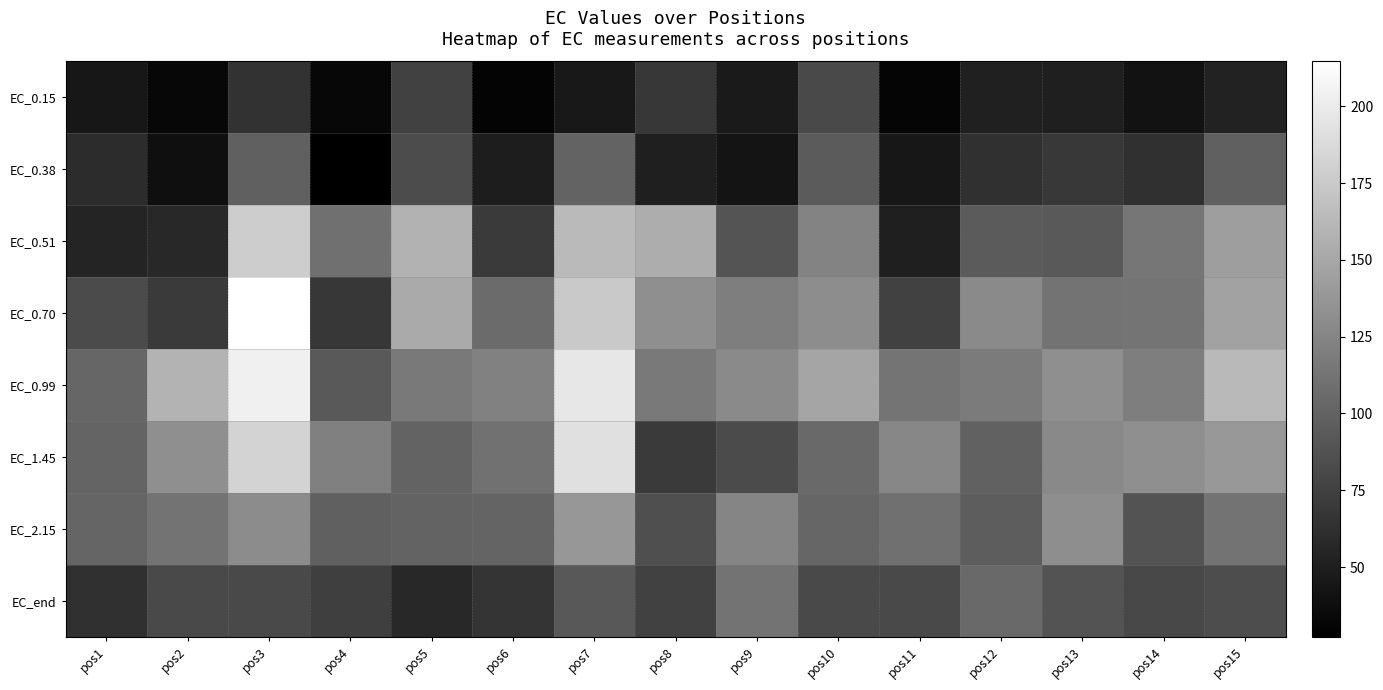

Which series has the largest total across all categories?

EC_0.99